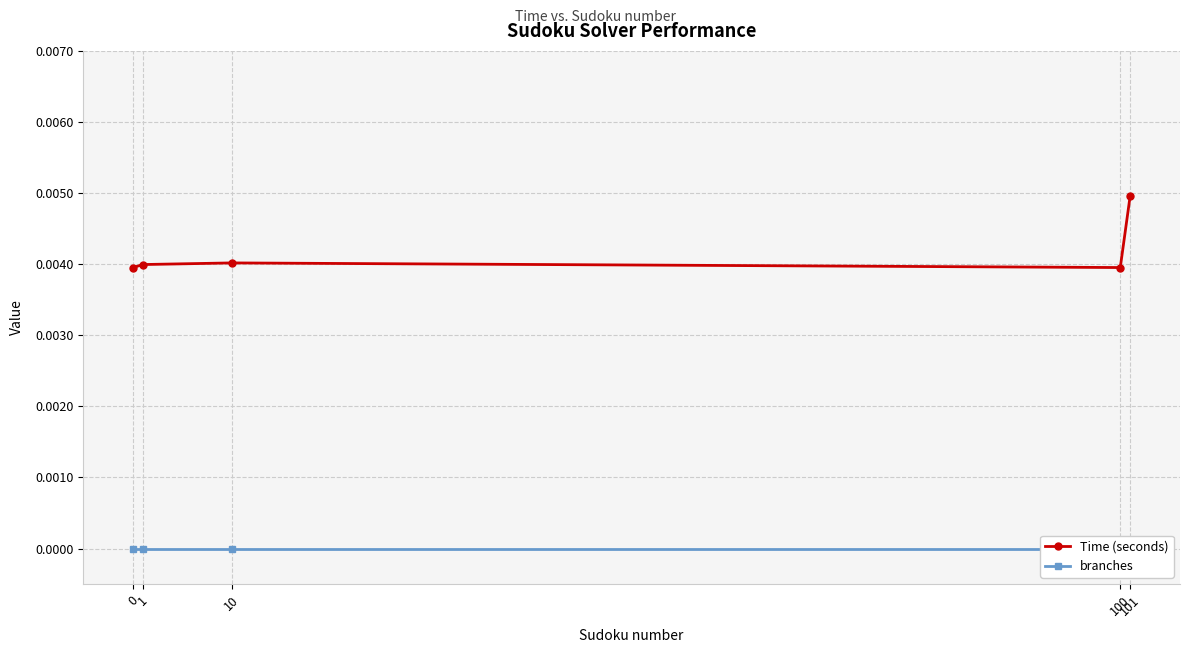

True or false: branches and Time (seconds) cross at least once.

False